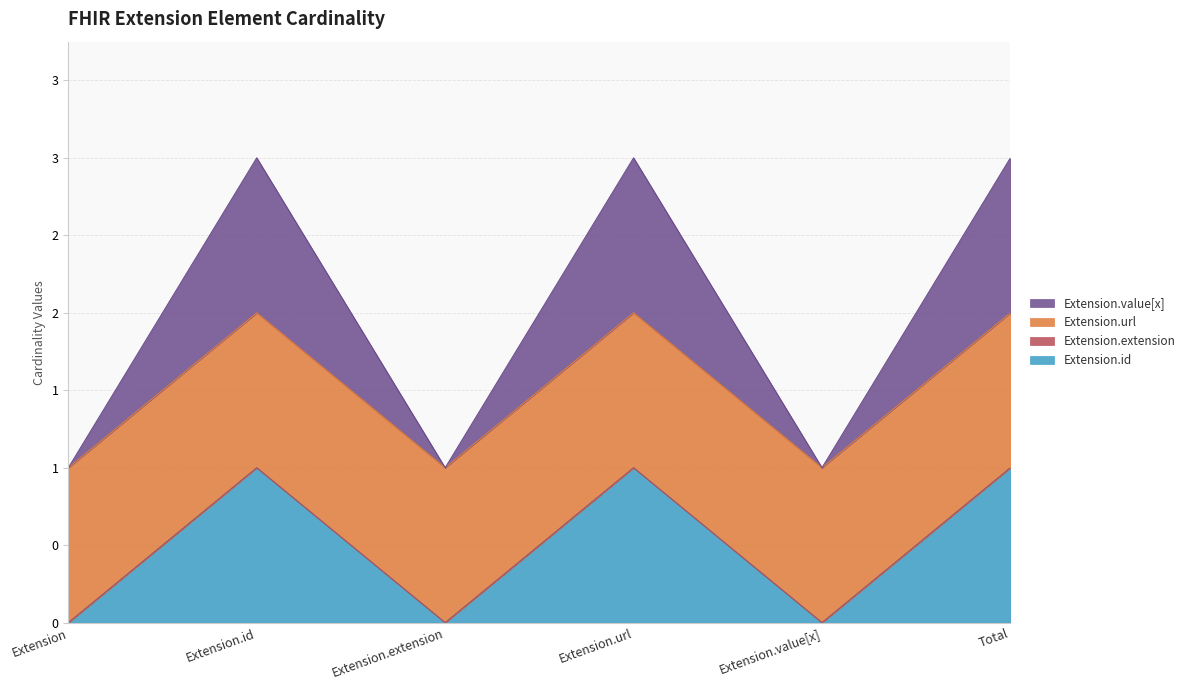

True or false: Extension.id and Extension.value[x] intersect in this chart.

False